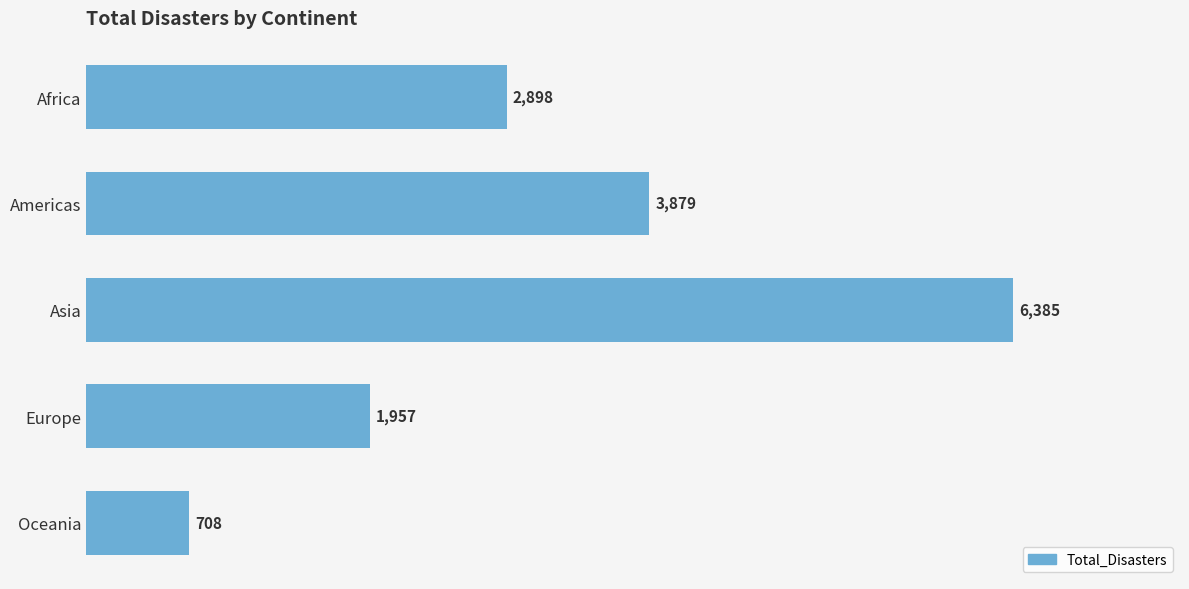

How many distinct data groups are displayed?

1